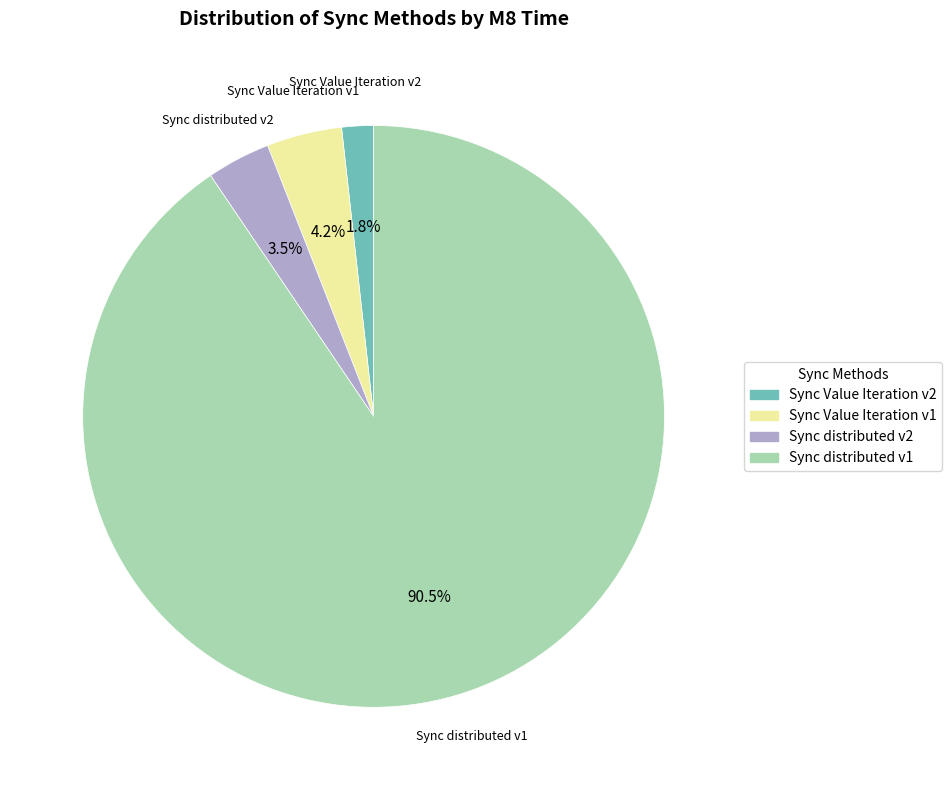

Which category accounts for the majority?

Sync distributed v1